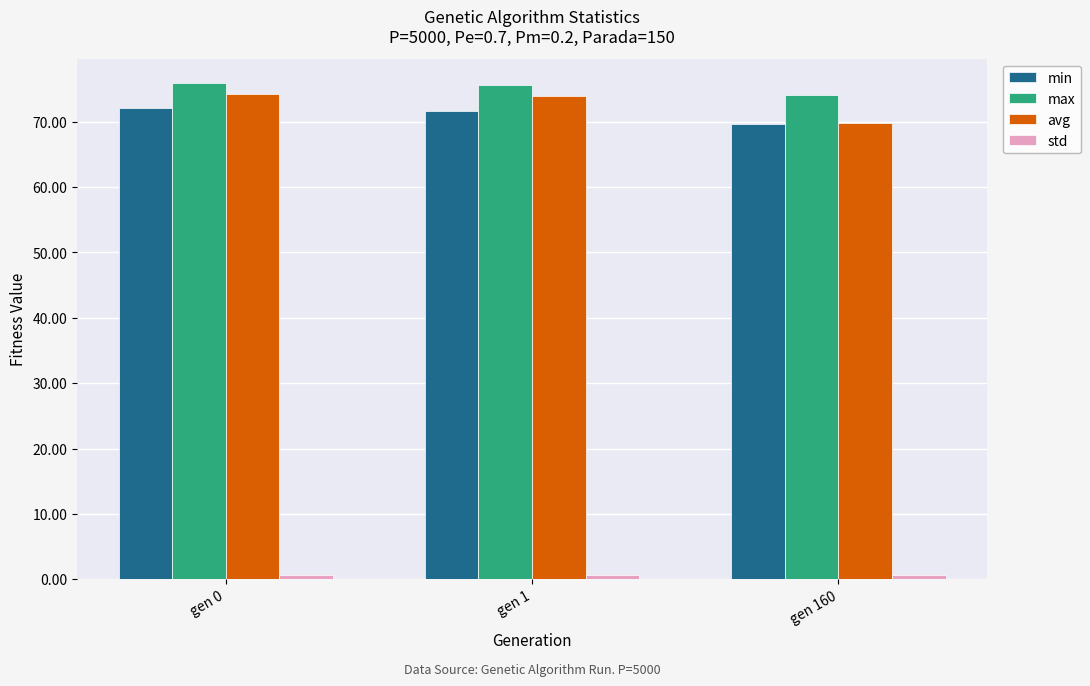

What is the difference between the highest and lowest values at gen 1?

75.0